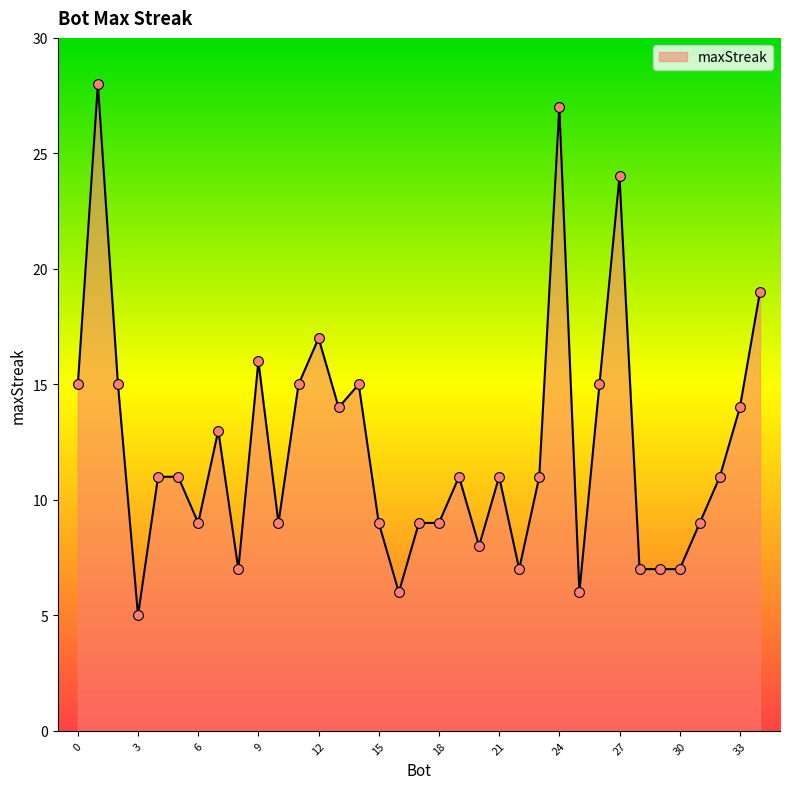

What is the difference between the maximum and minimum values?

23